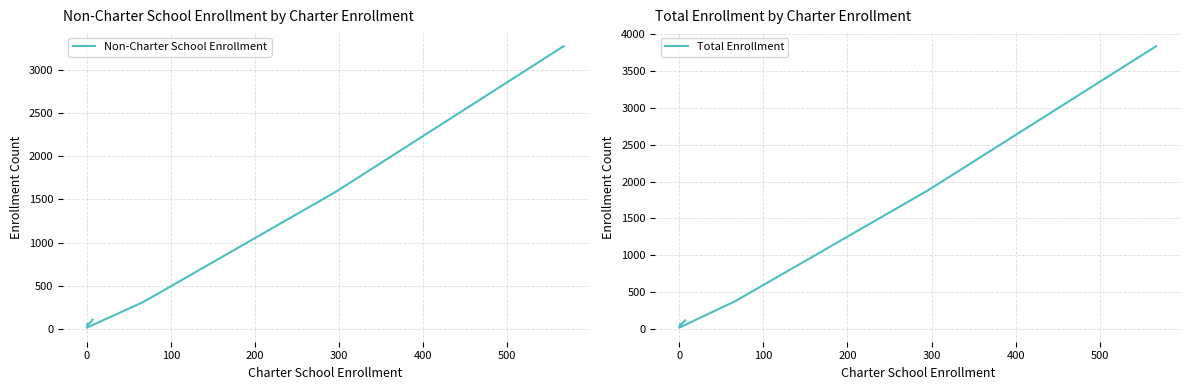

In Total Enrollment, how many points are higher than both neighbors (excluding endpoints)?

1